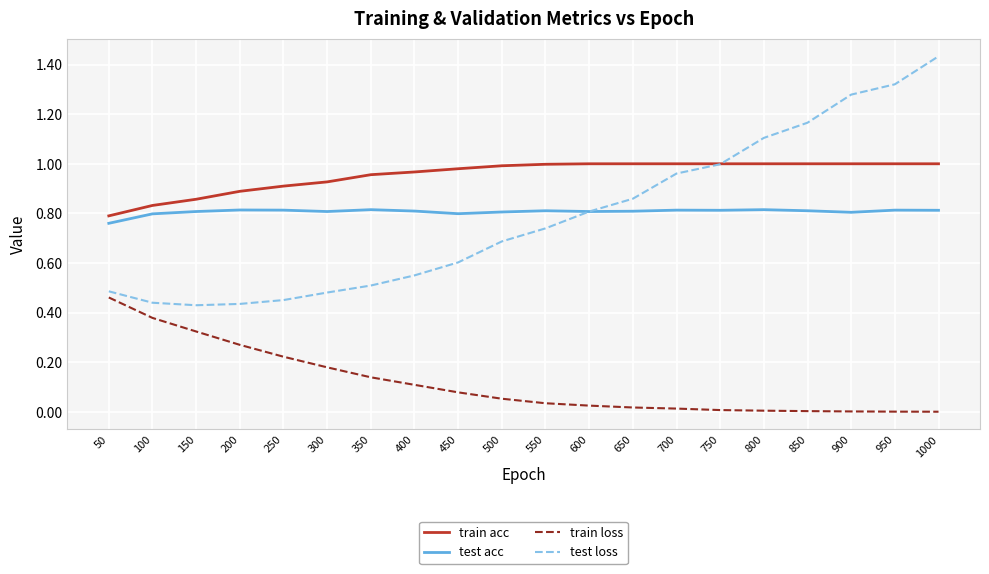

The value of test acc at 150 is 0.8. True or false?

True